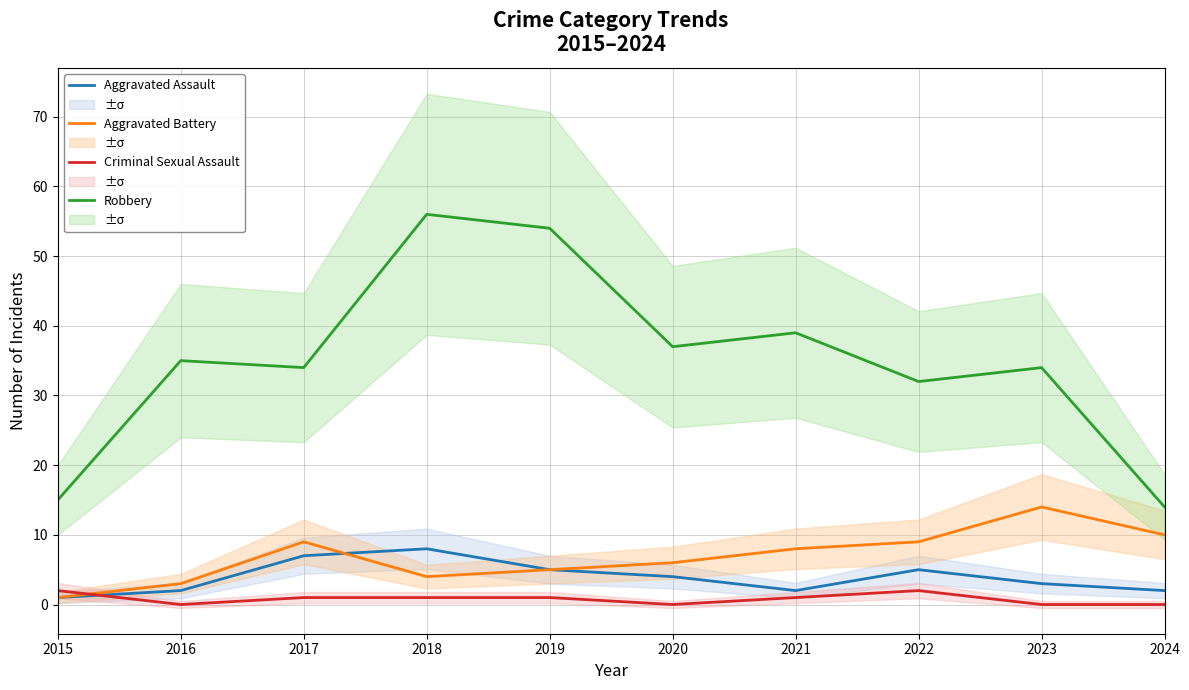

True or false: Criminal Sexual Assault and Aggravated Battery intersect in this chart.

True